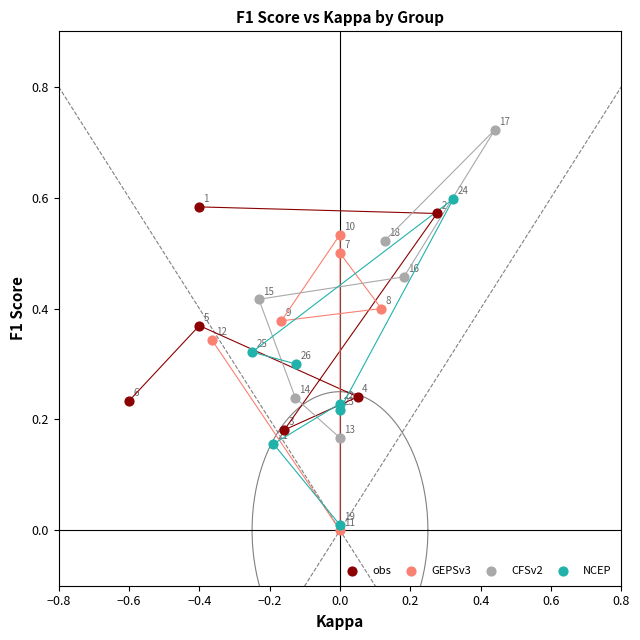

Which series reaches the maximum Y coordinate?

CFSv2